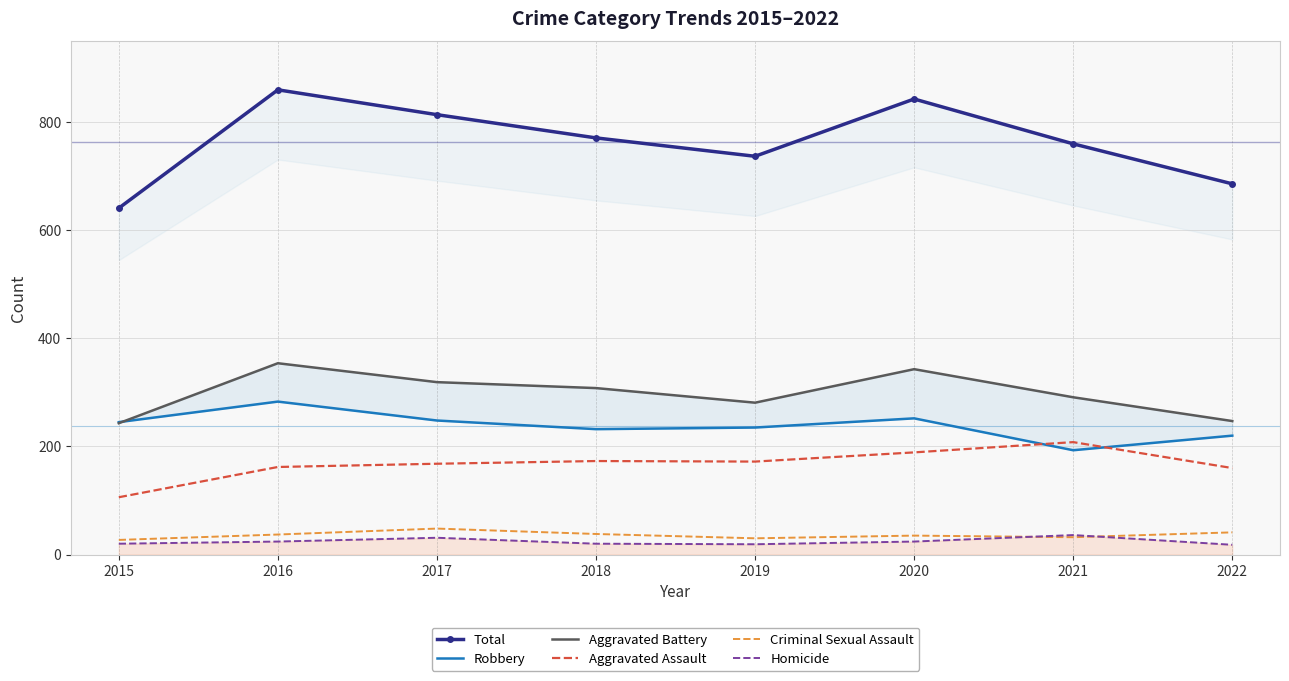

At how many categories does at least one series exceed 586?

8